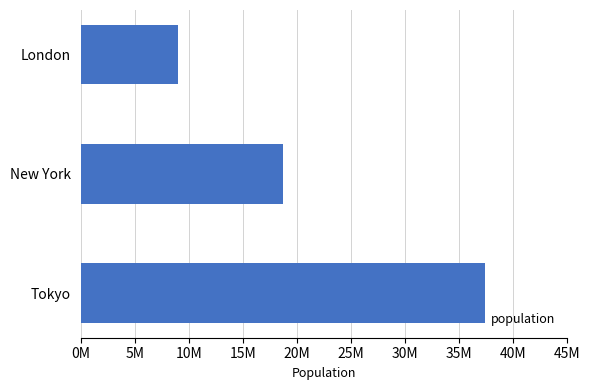

What is the sum of all values?

65115776